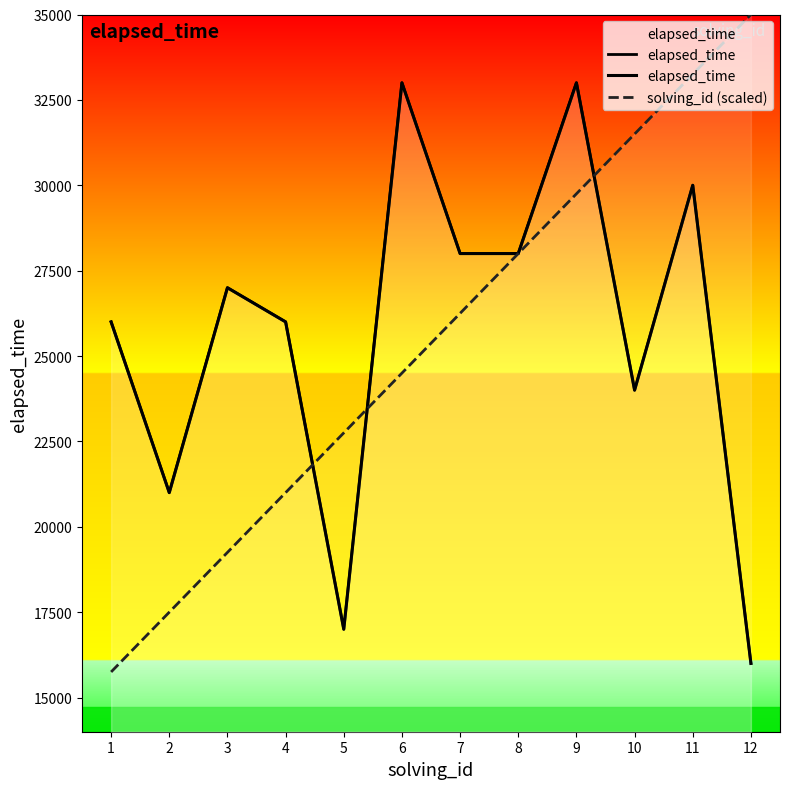

Which category has the highest value across all series?

12